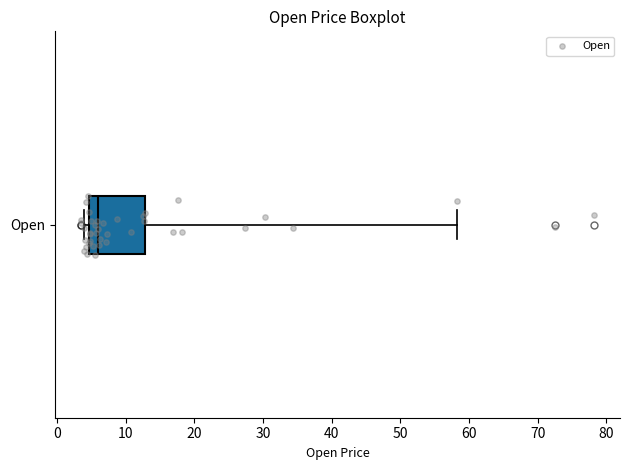

Where is the left edge of the box for Open on the x-axis? The values are not printed on the chart, so give them approximately, as read against the axis.

5